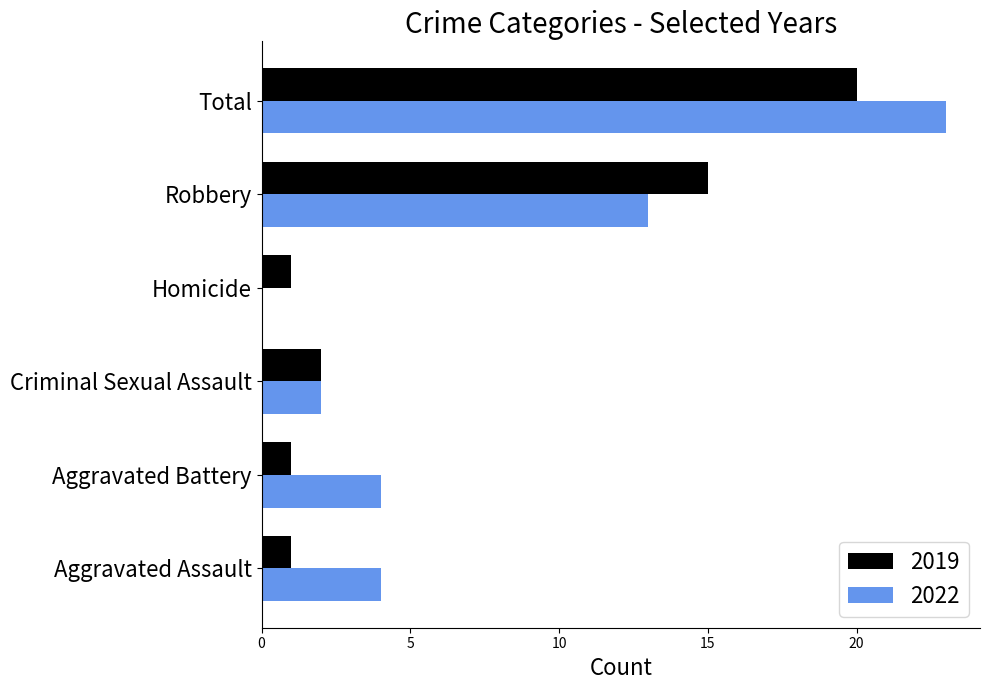

The 2022 series shows 21 at Robbery. True or false?

False